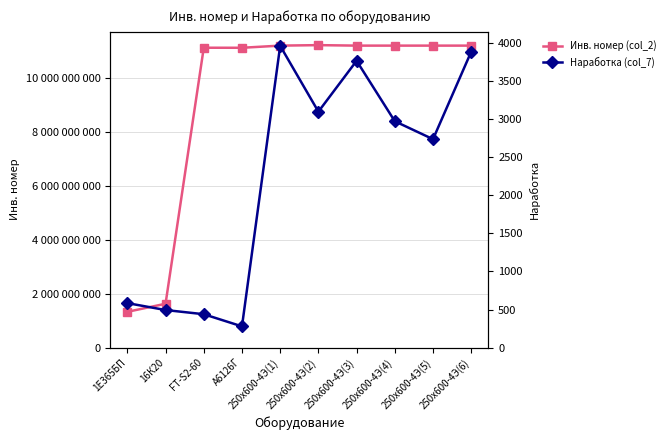

The Инв. номер (col_2) series shows 16998905257 at 250х600-4Э(1). True or false?

False